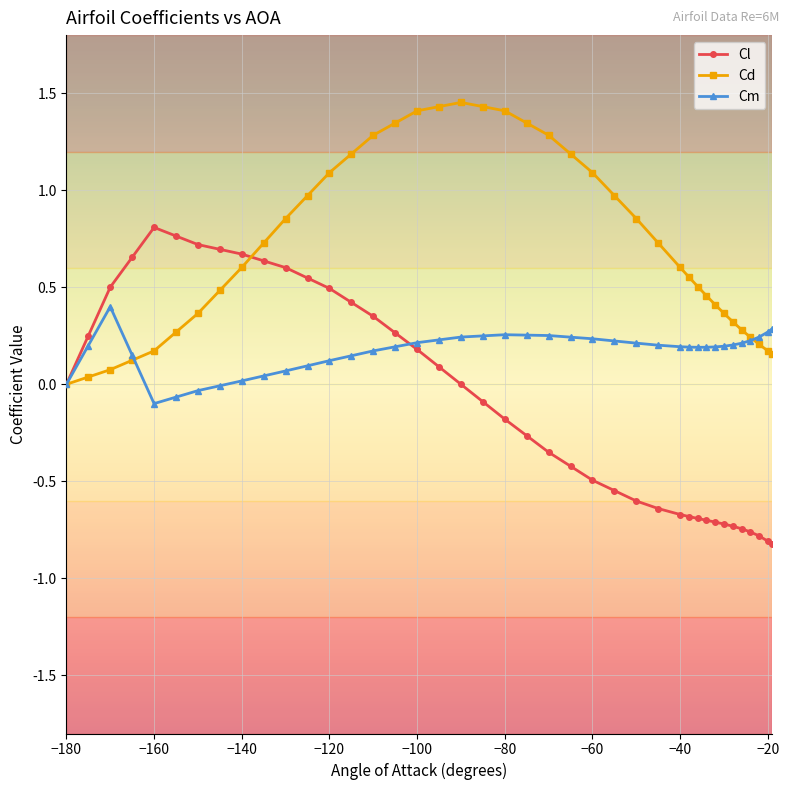

True or false: Cm has more than 1 points higher than both neighbors.

True